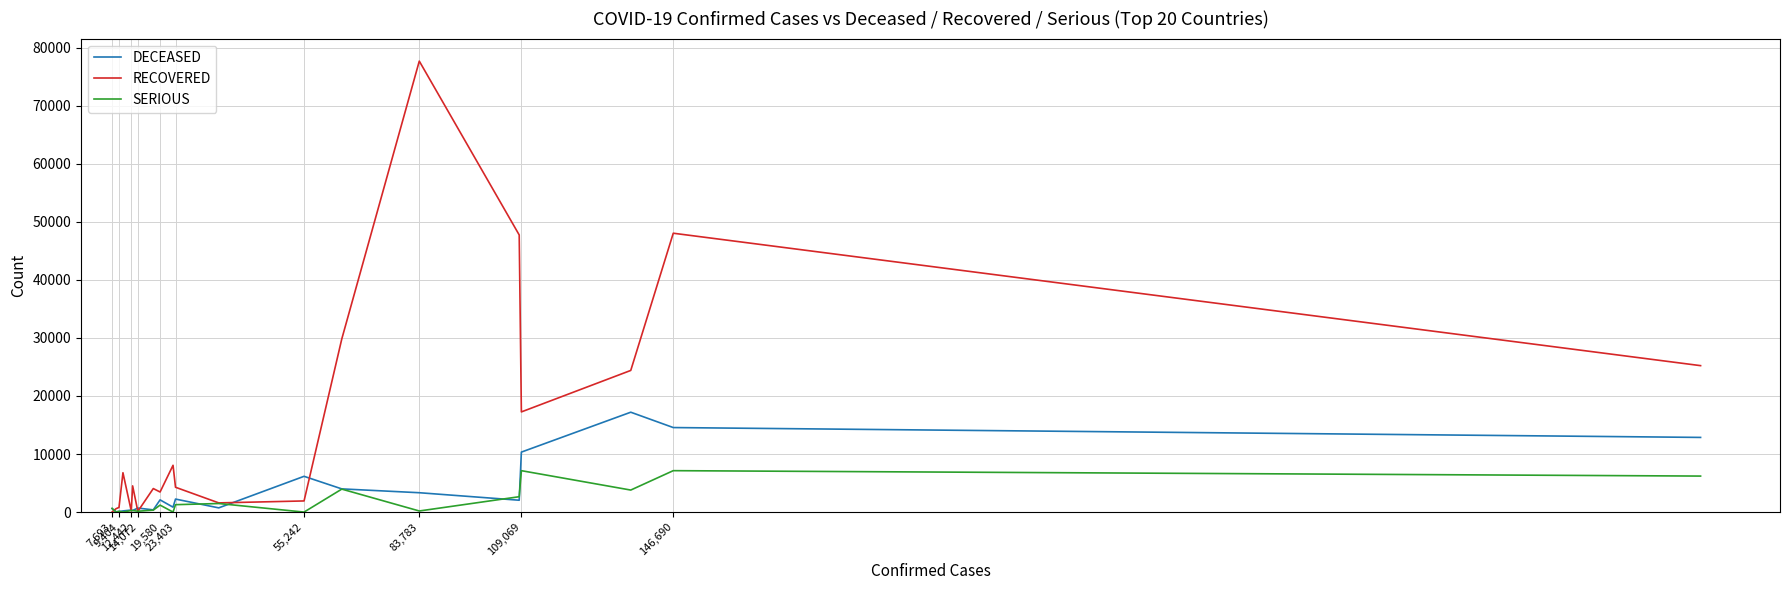

What is the maximum value for SERIOUS?

7132